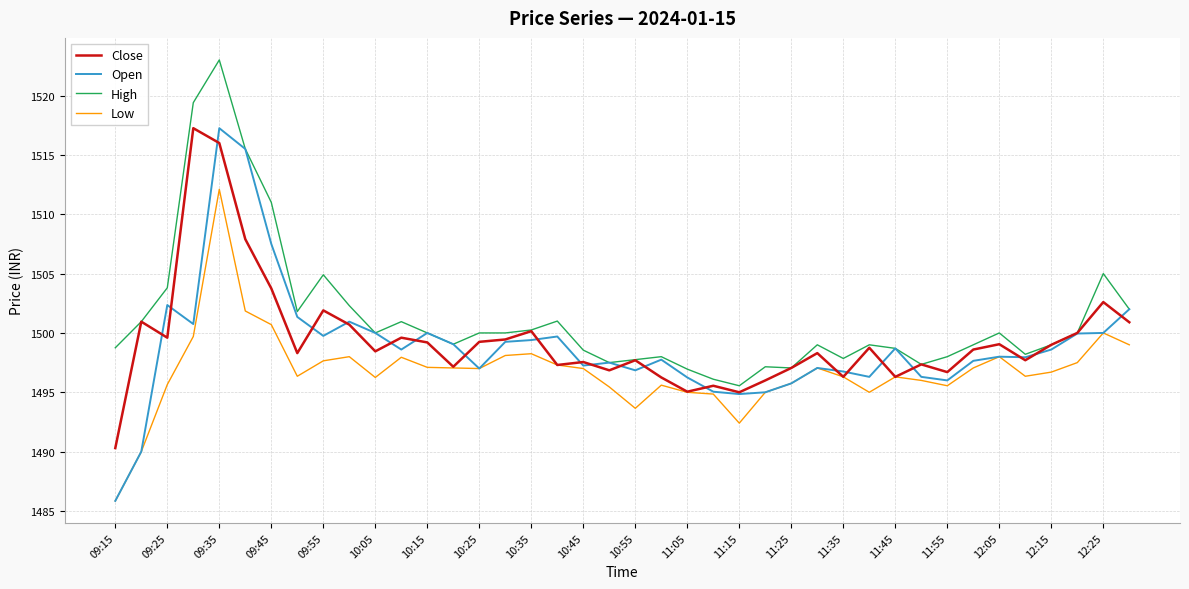

True or false: High and Low cross at least once.

False